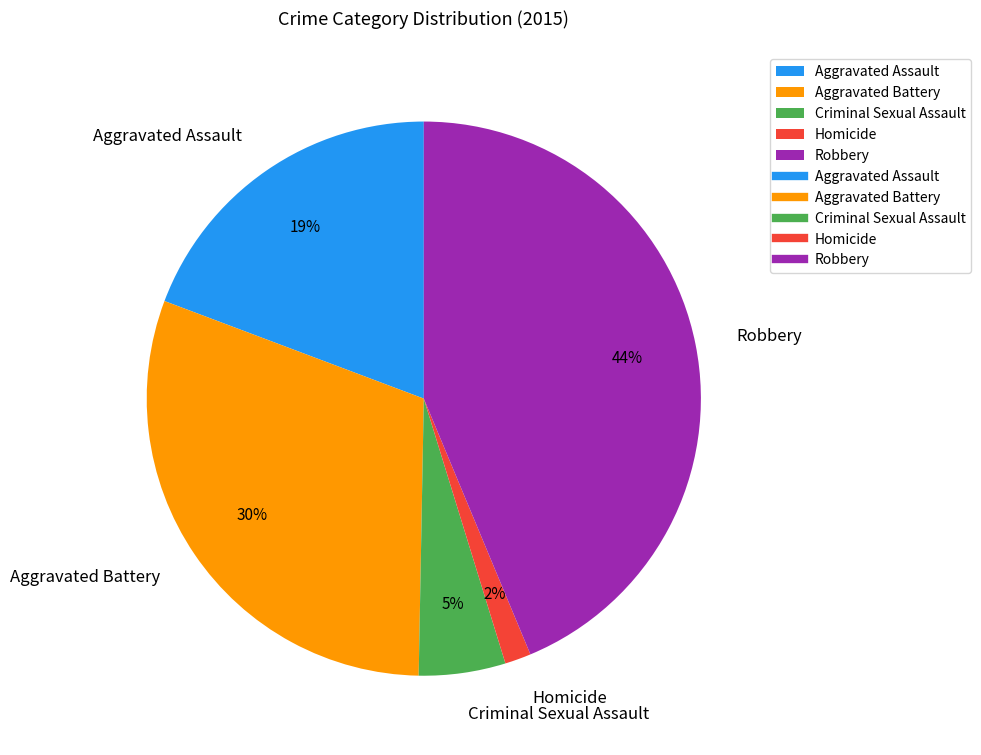

To the nearest percent, what is the average slice percentage?

20%